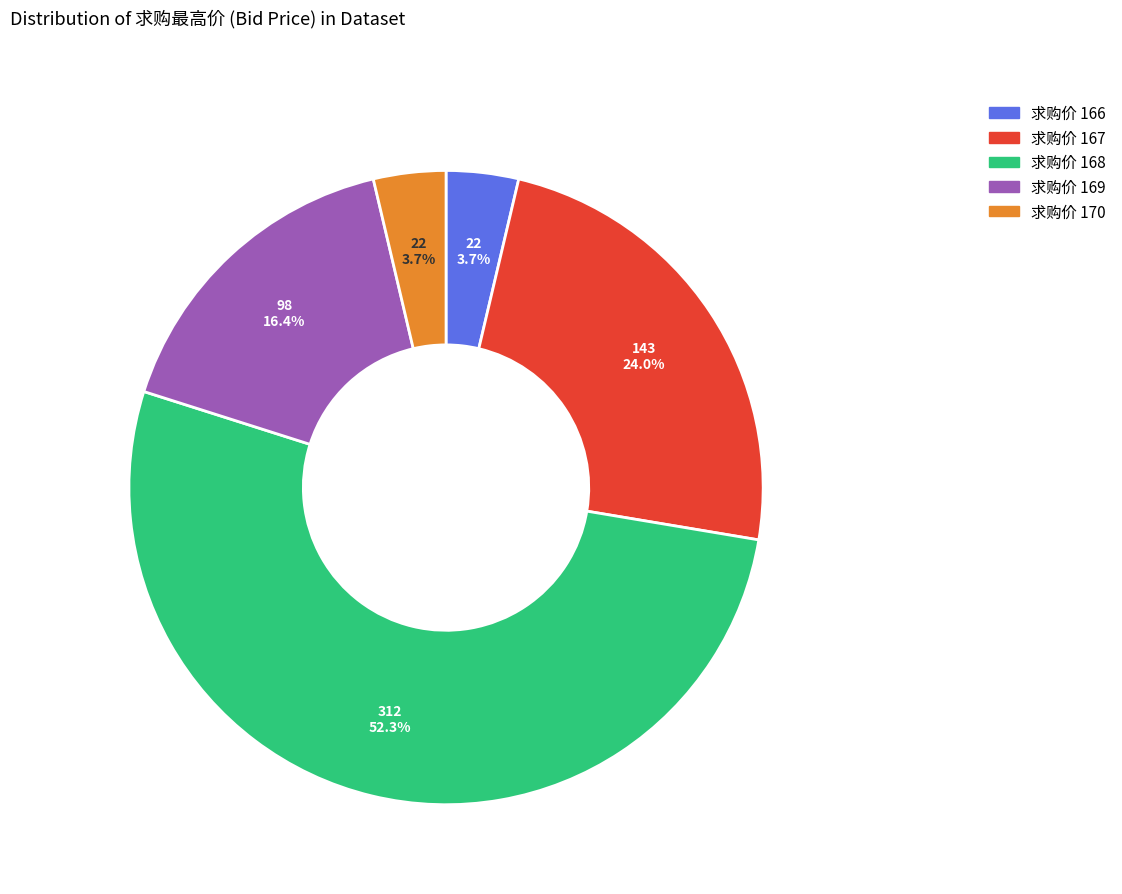

Is there any slice that represents more than half of the pie?

Yes